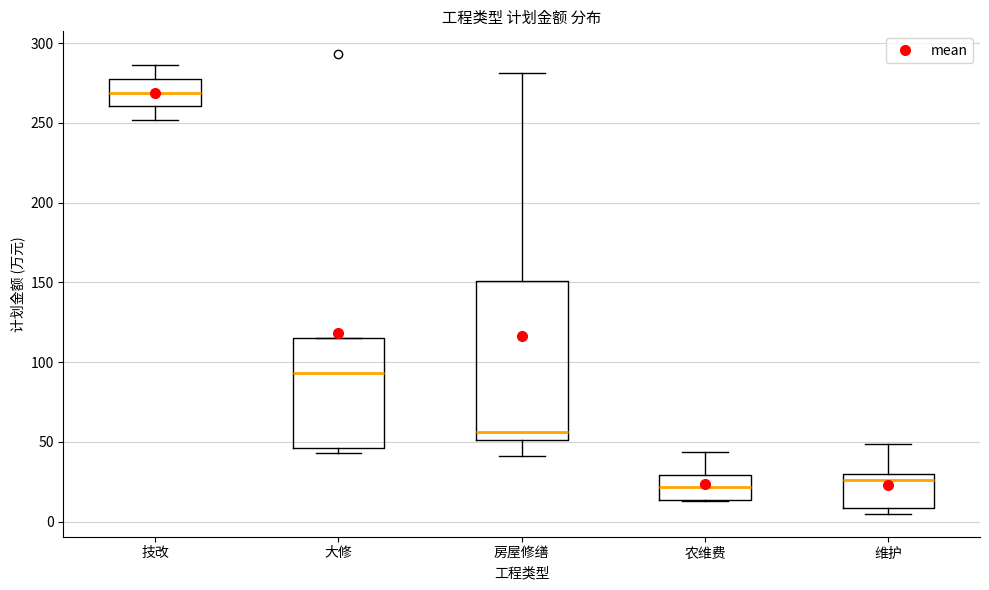

Comparing the boxes themselves (not the whiskers), which one is the tallest?

房屋修缮